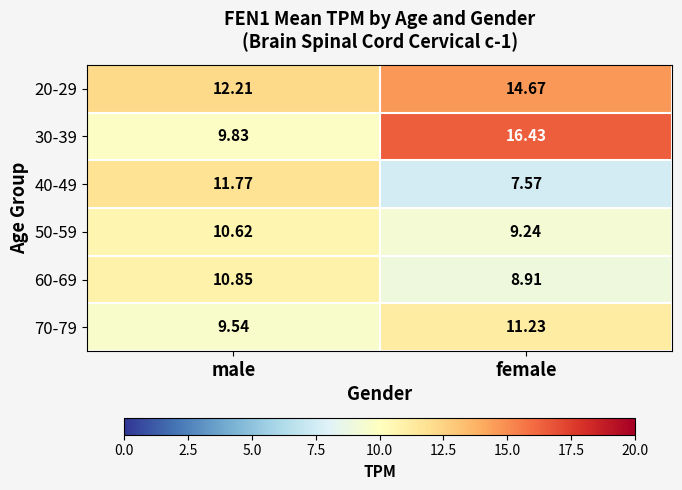

What is the difference between the highest and lowest values at female?

8.9